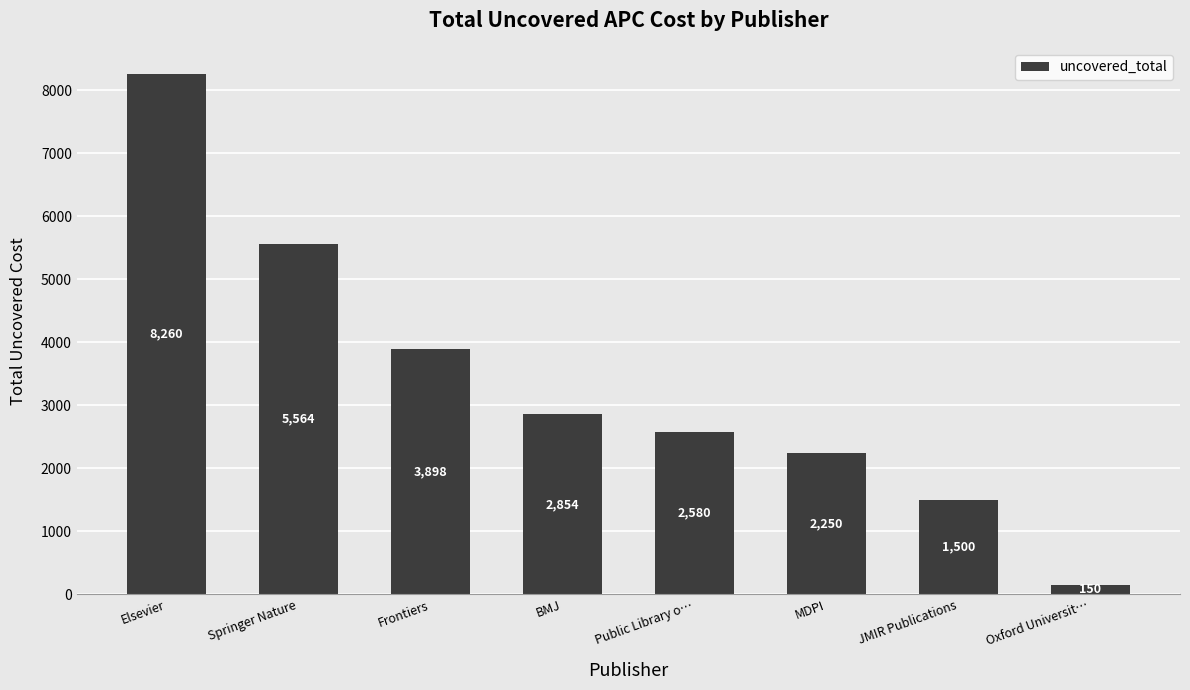

Does the chart contain stacked bars?

No